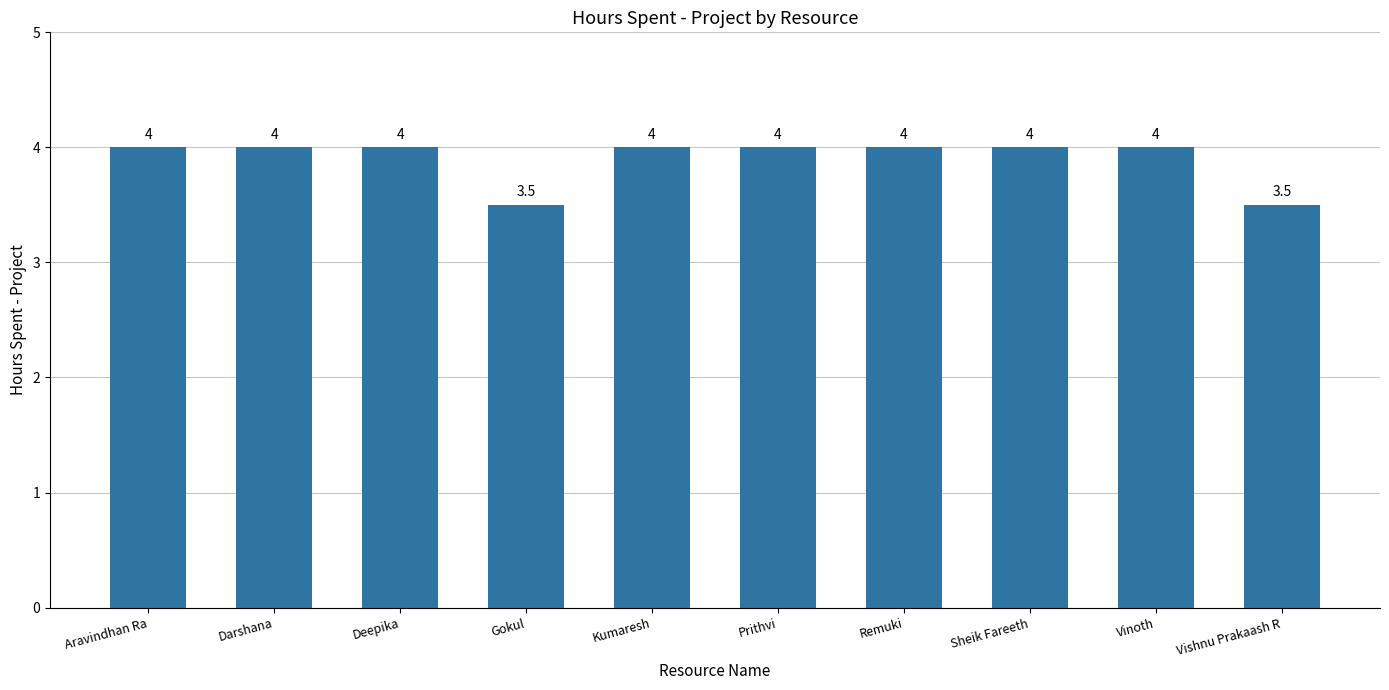

Reading left to right, transcribe all the data shown in this chart.

4.0	4.0	4.0	3.5	4.0	4.0	4.0	4.0	4.0	3.5